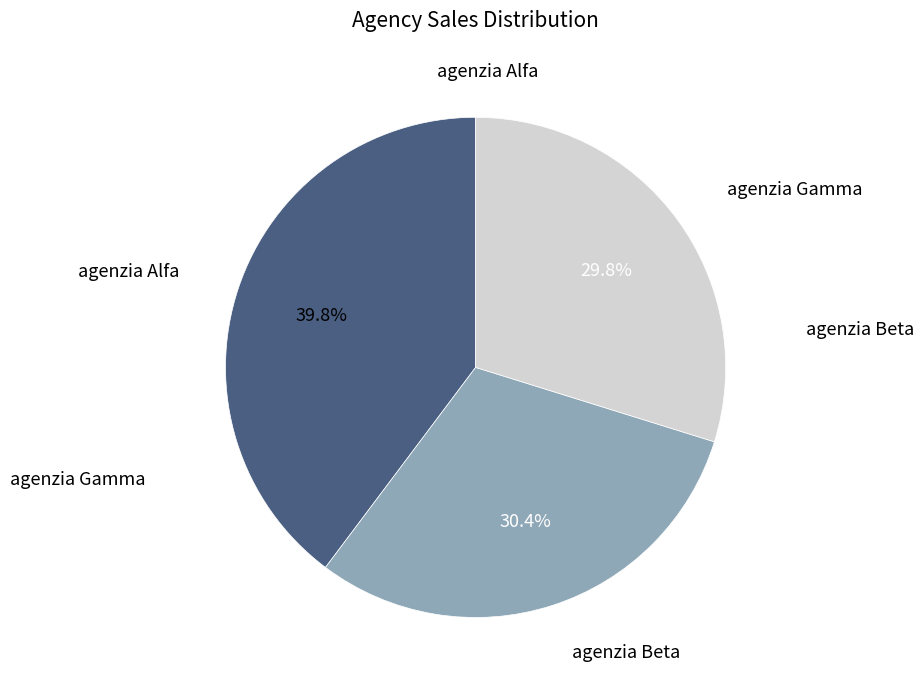

Is there any slice that represents more than half of the pie?

No